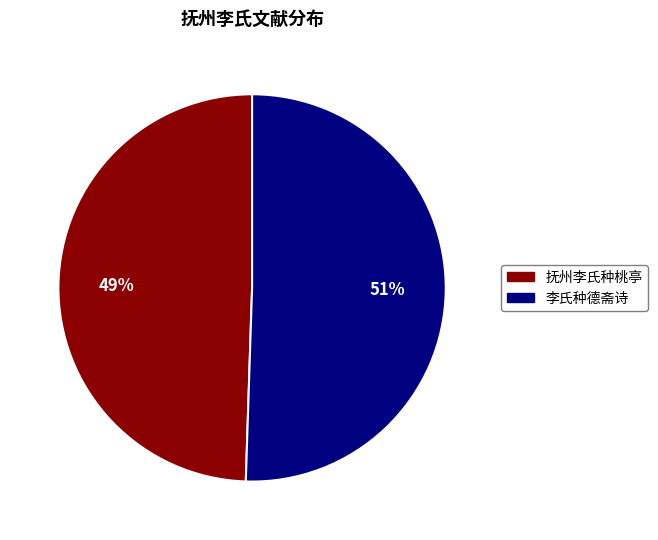

Which category has the smallest portion of the pie?

抚州李氏种桃亭